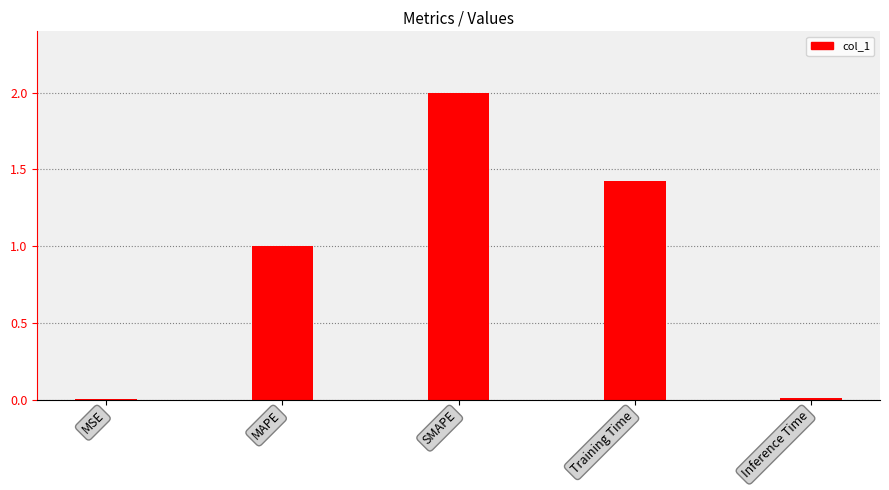

The value at Inference Time is 0.0. True or false?

True